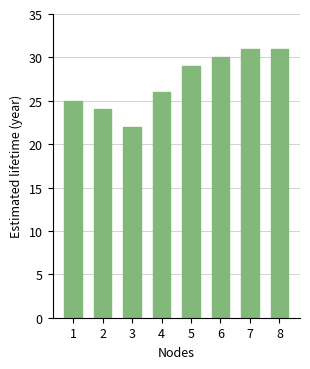

How many values are below 29?

4